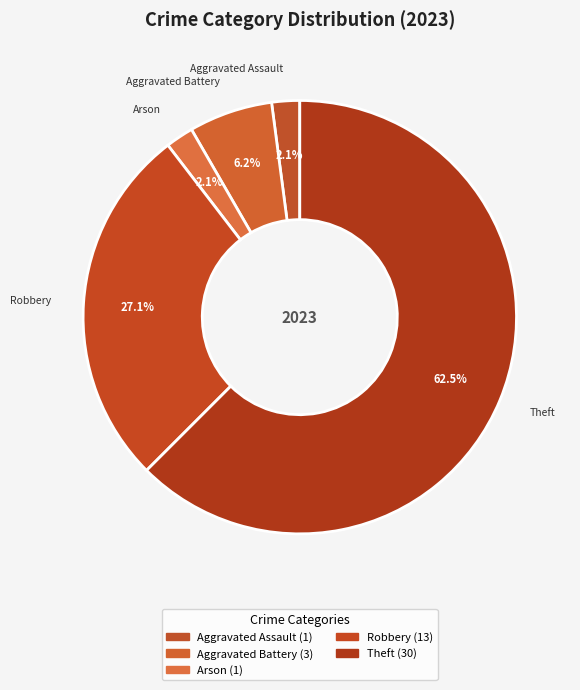

Combined, do Aggravated Battery and Arson account for over 50%?

No